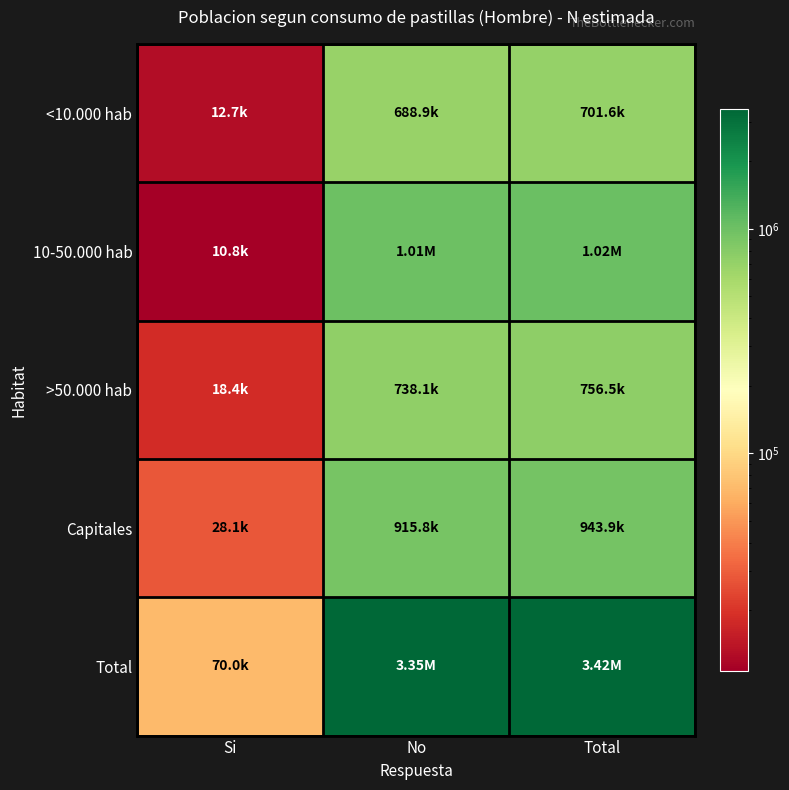

Reading right to left, transcribe all the data shown in this chart.

<10.000 hab: Total=701579	No=688863	Si=12716
10-50.000 hab: Total=1015885	No=1005100	Si=10785
>50.000 hab: Total=756538	No=738107	Si=18431
Capitales: Total=943939	No=915849	Si=28090
Total: Total=3417941	No=3347919	Si=70022